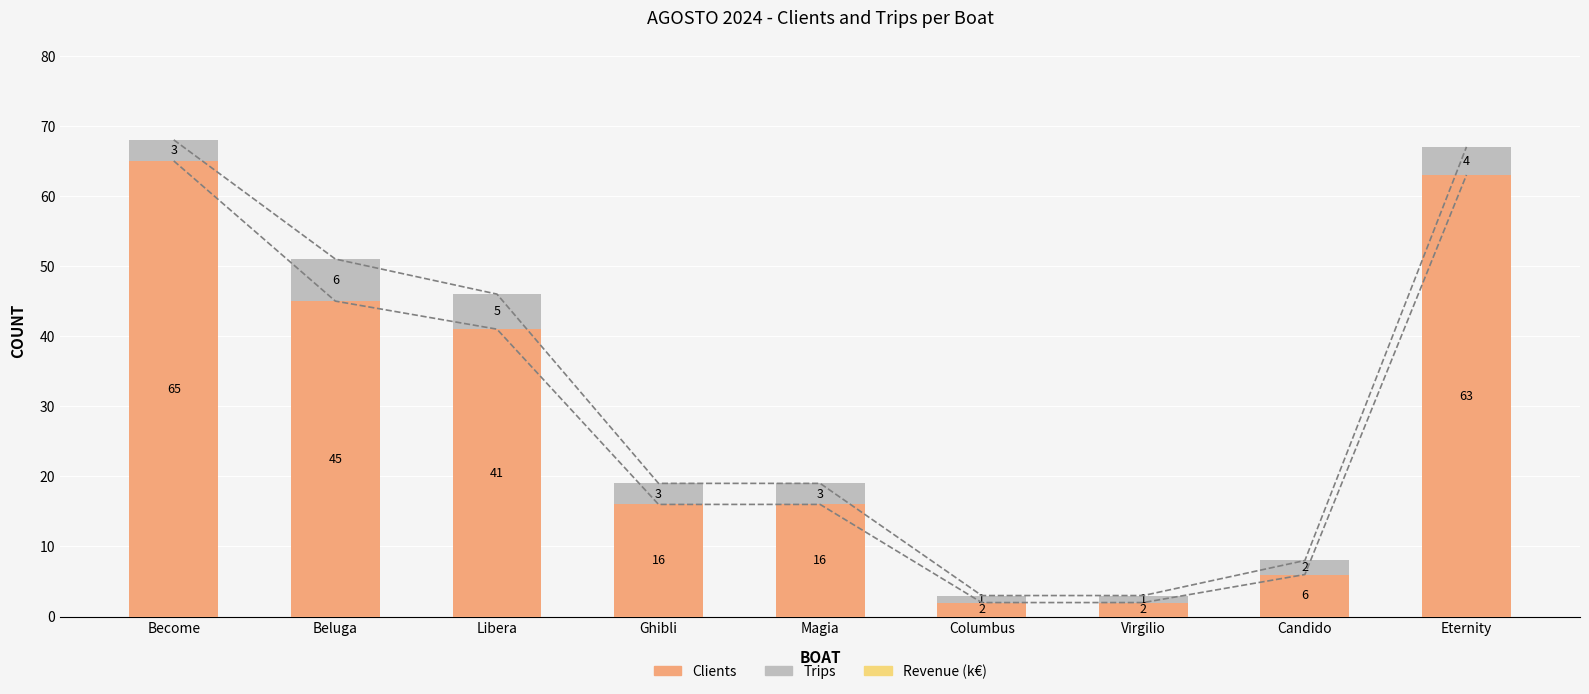

What is the label of the 6th bar from the right?

Ghibli